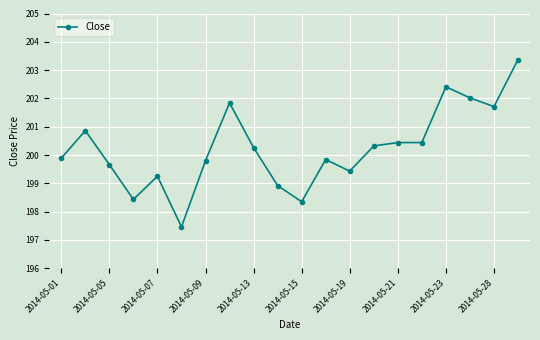

What is the sum of all values?

4004.7